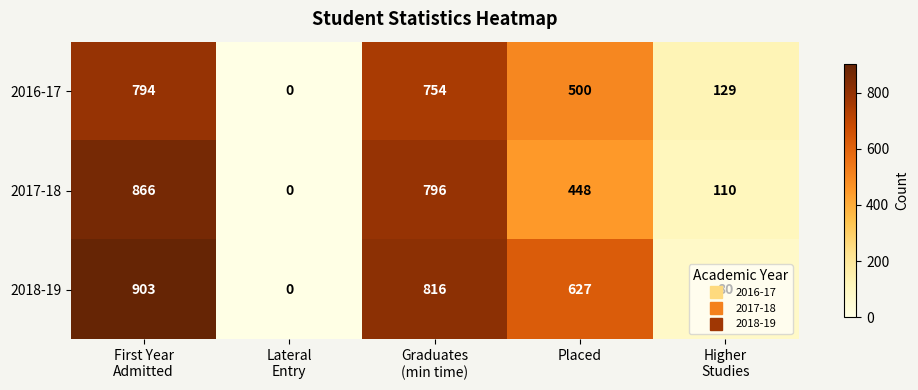

How many positive values does the 2018-19 series have?

4